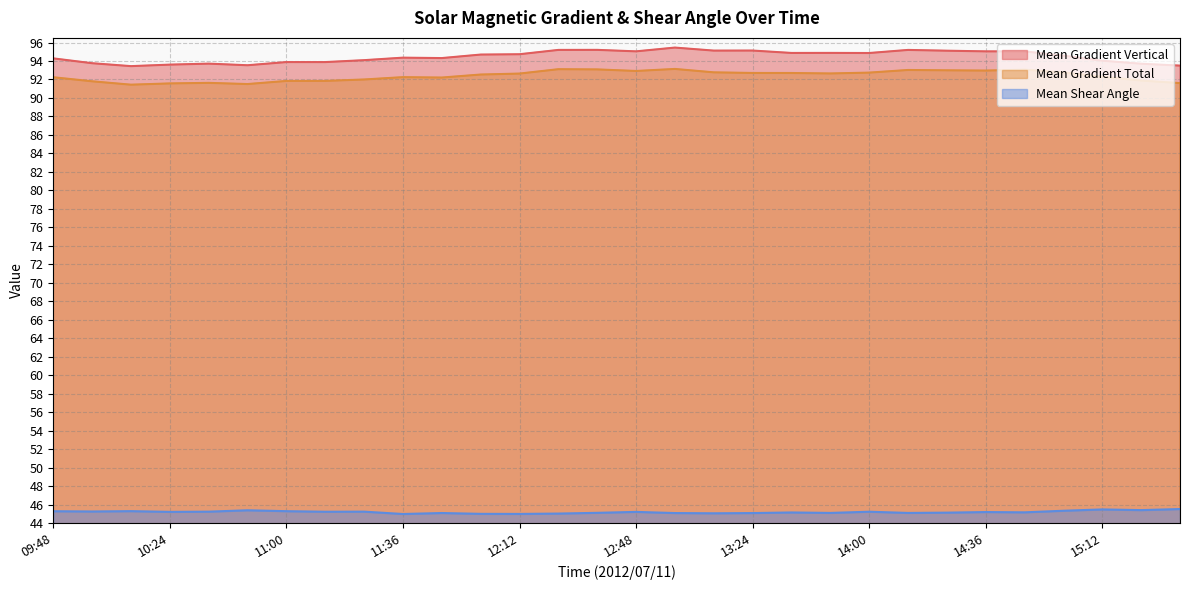

Which series has the largest range (max minus min)?

Mean Gradient Vertical